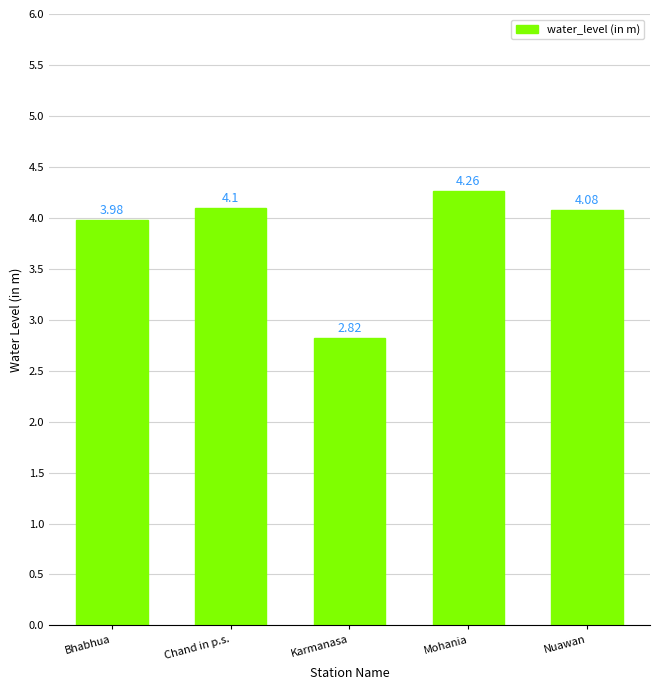

Where is the data nearest to the value 3?

Karmanasa